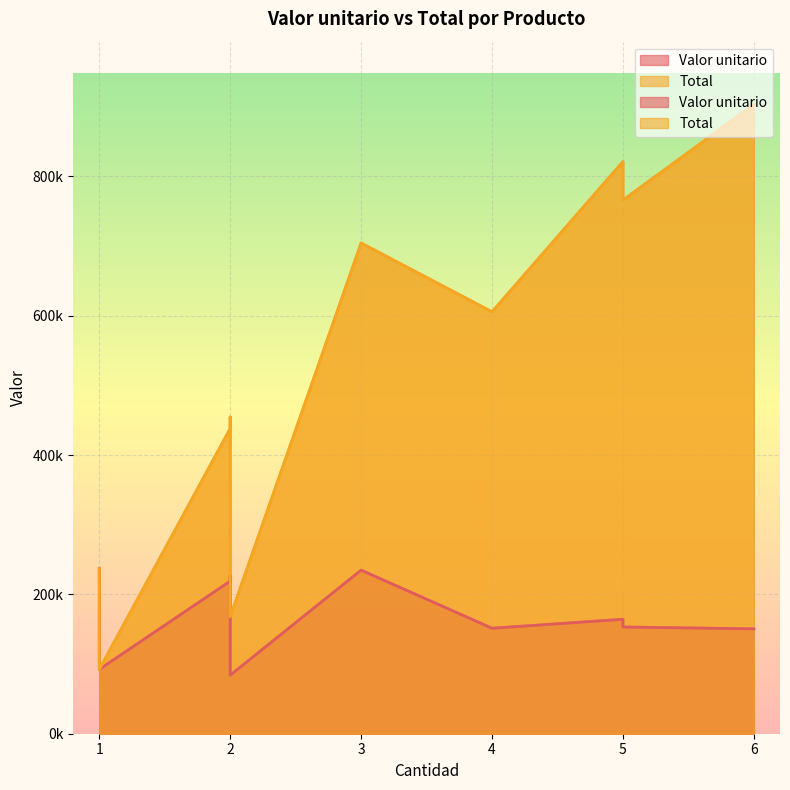

Reading left to right, extract all data points from this chart.

Valor unitario: PRD_1=164254.7	PRD_2=151399.1	PRD_3=153201.2	PRD_4=150534.4	PRD_5=237017.3	PRD_6=234803.2	PRD_7=227290.6	PRD_8=219022.0	PRD_9=92367.1	PRD_10=83985.4
Total: PRD_1=821273.5	PRD_2=605596.6	PRD_3=766006.2	PRD_4=903206.1	PRD_5=237017.3	PRD_6=704409.8	PRD_7=454581.2	PRD_8=438044.1	PRD_9=92367.1	PRD_10=167970.8